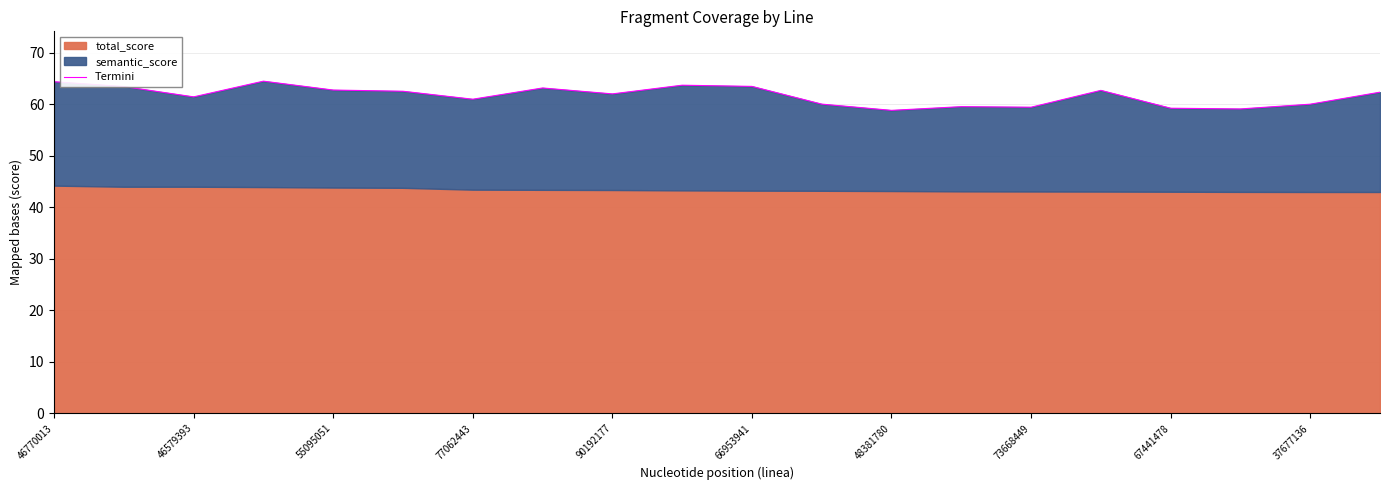

Approximately how many times larger is the value at 15 compared to 67441478?

1.0